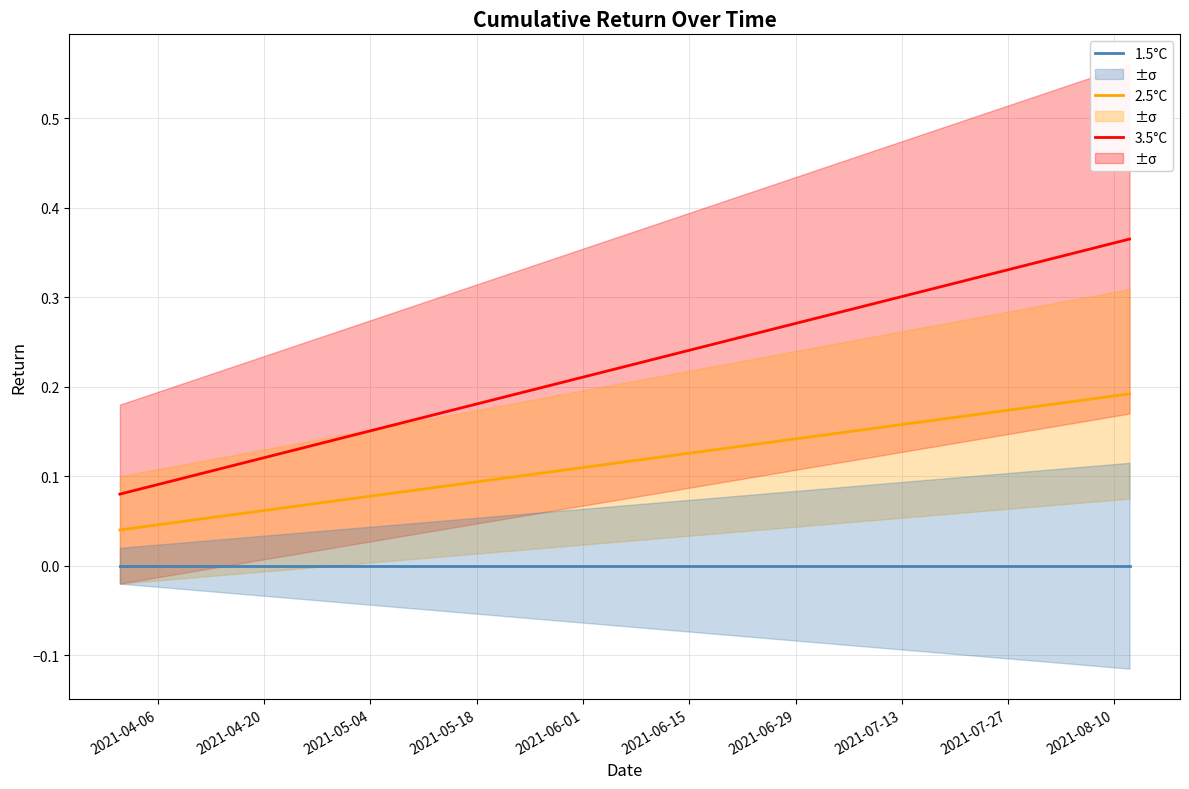

Rank the series by their average value, from lowest to highest.

1.5°C, 2.5°C, 3.5°C